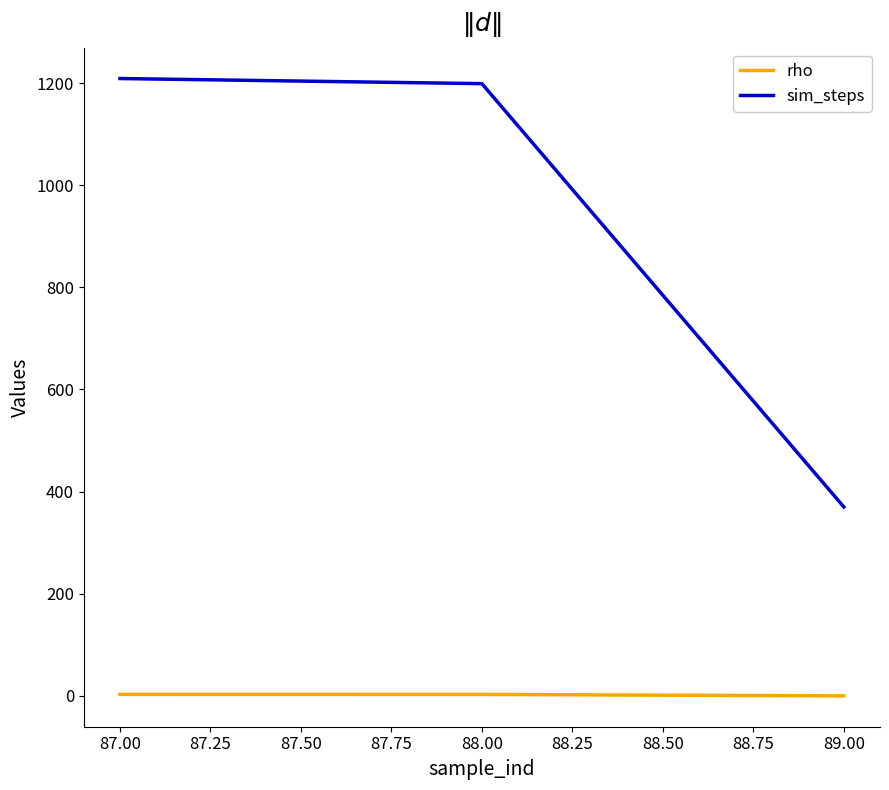

Which series has the largest range (max minus min)?

sim_steps